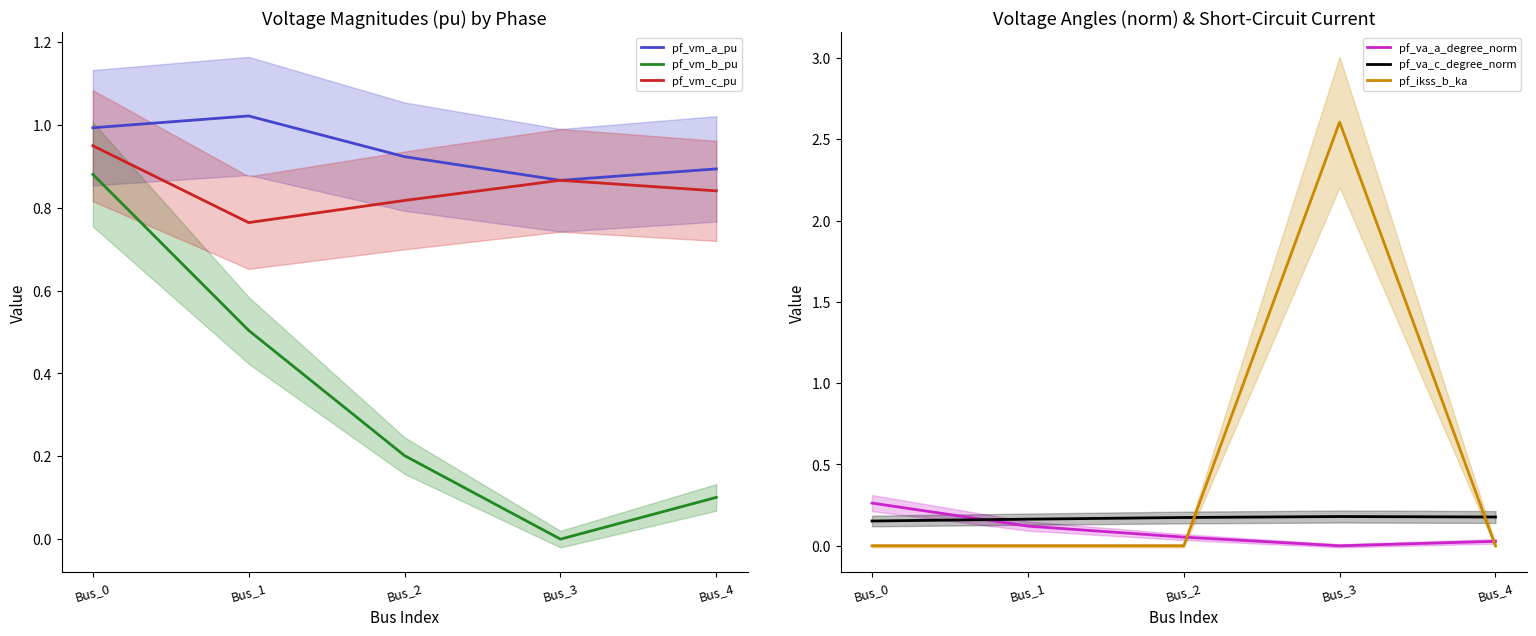

How many interior local valleys does the pf_vm_c_pu series have?

1